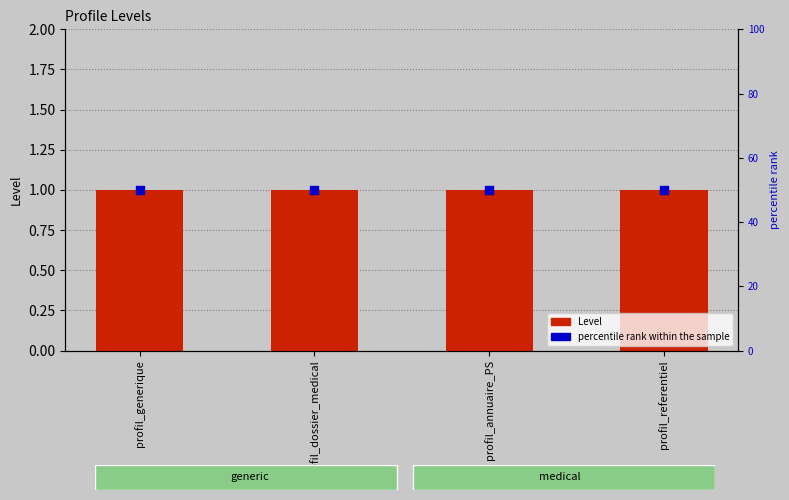

Which series contains the lowest Y value?

Level